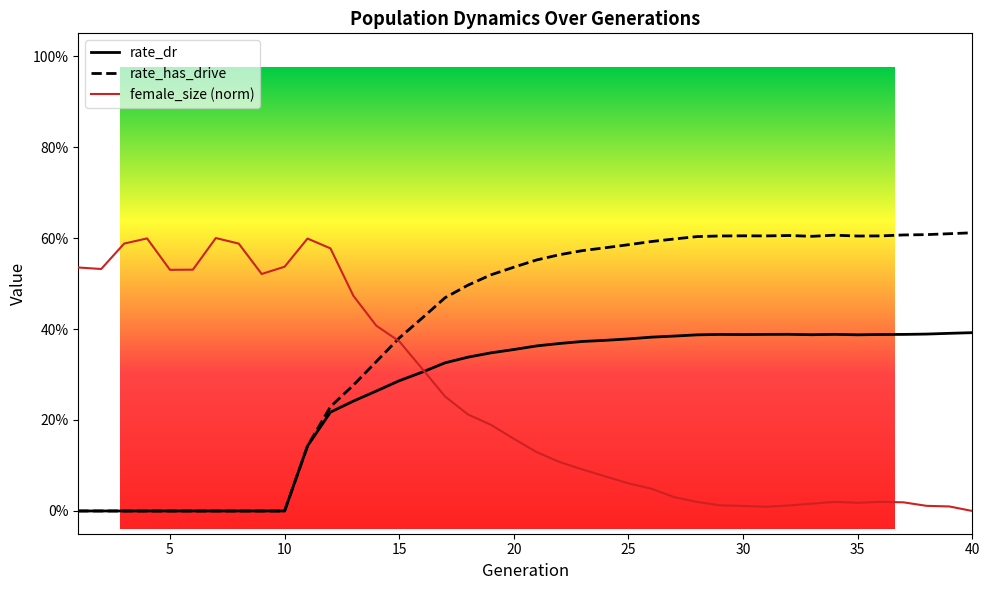

Does the chart display data point markers on the line(s)?

No